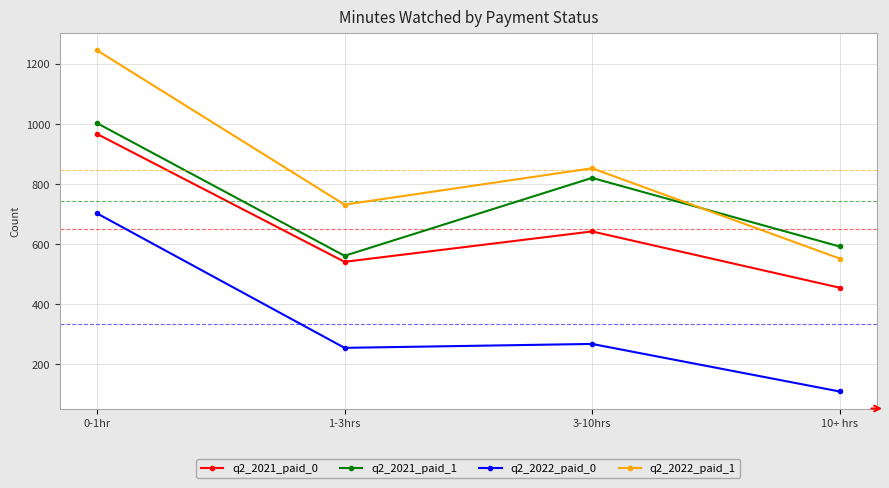

At which category does the chart reach its peak across all series?

0-1hr